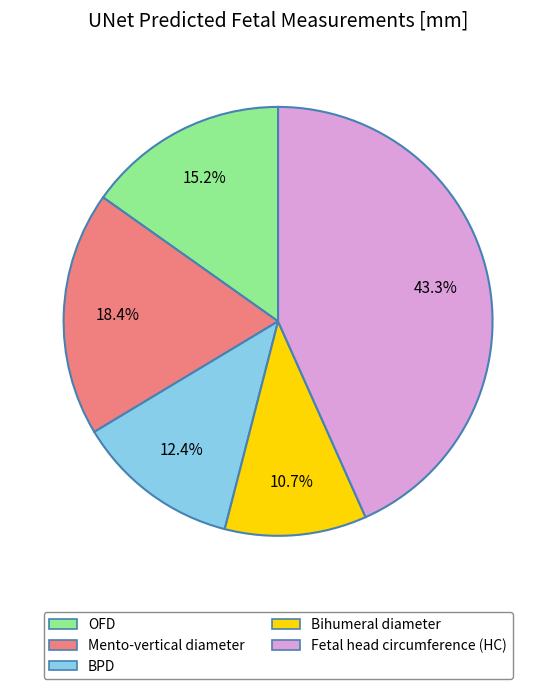

To the nearest percent, what portion does Fetal head circumference (HC) represent?

43%